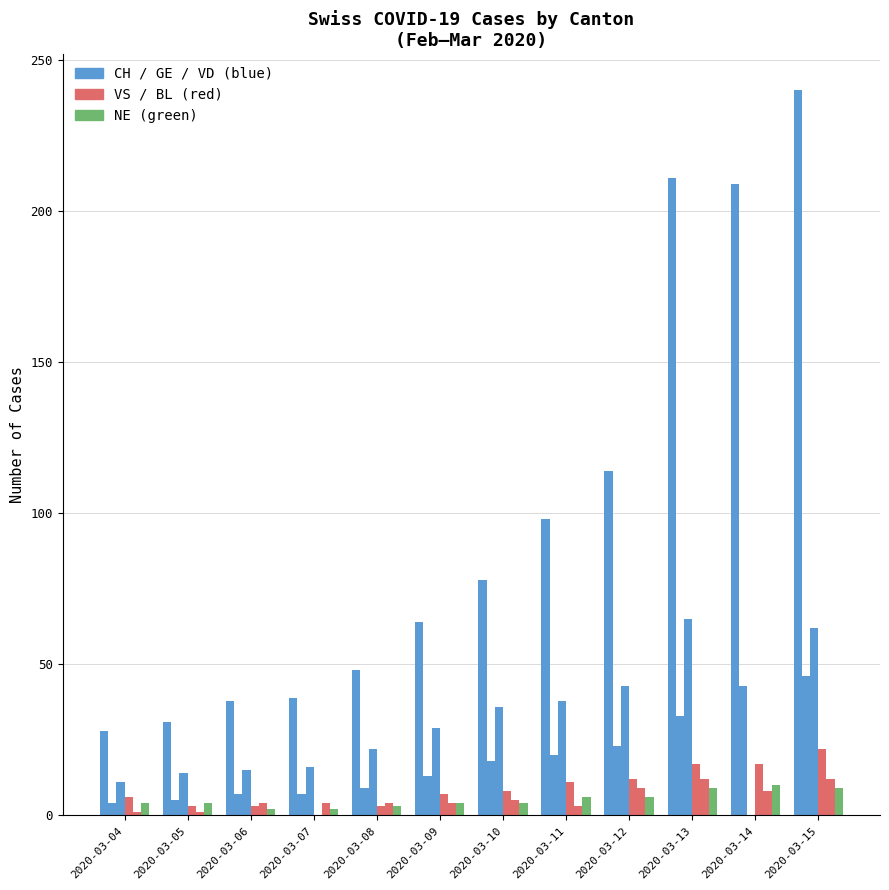

Count the number of categories in the chart.

12